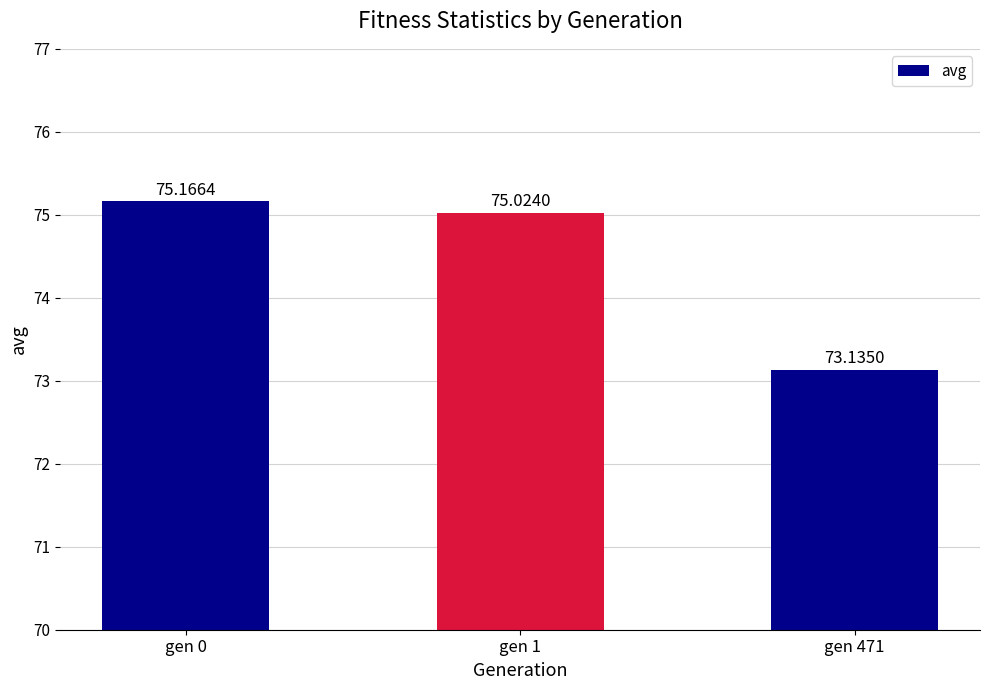

How many data points are less than 75?

1